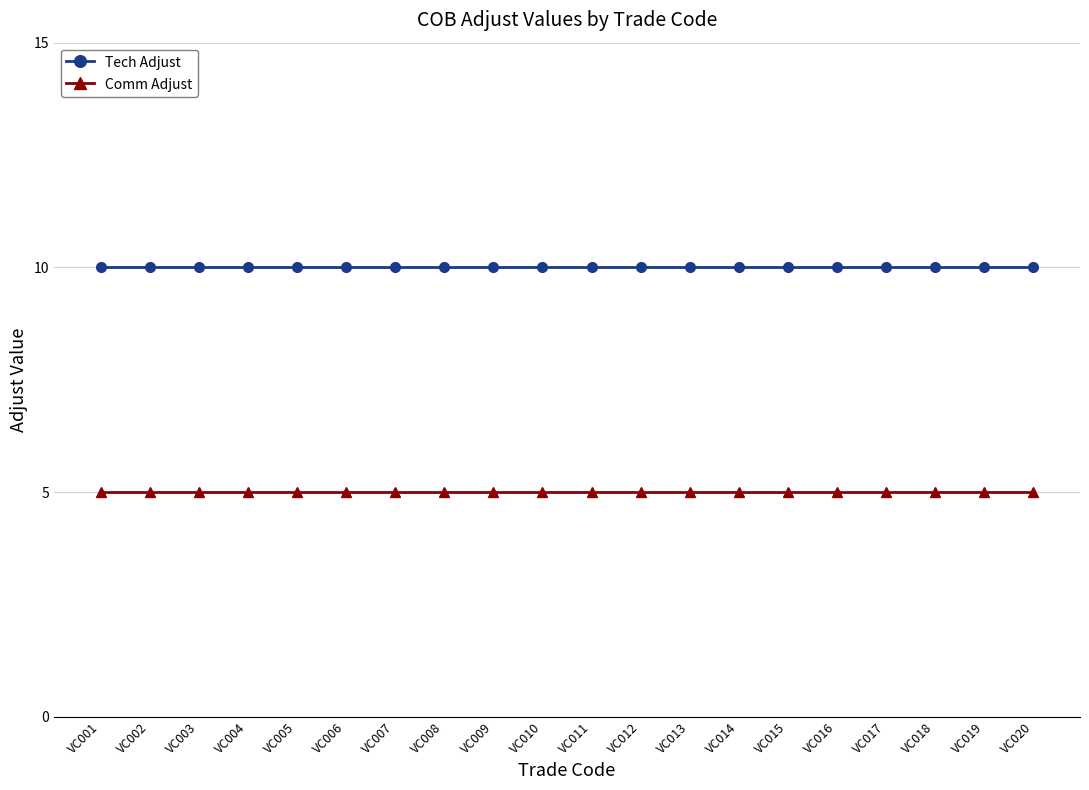

Reading left to right, transcribe all the data shown in this chart.

Tech Adjust: 10	10	10	10	10	10	10	10	10	10	10	10	10	10	10	10	10	10	10	10
Comm Adjust: 5	5	5	5	5	5	5	5	5	5	5	5	5	5	5	5	5	5	5	5